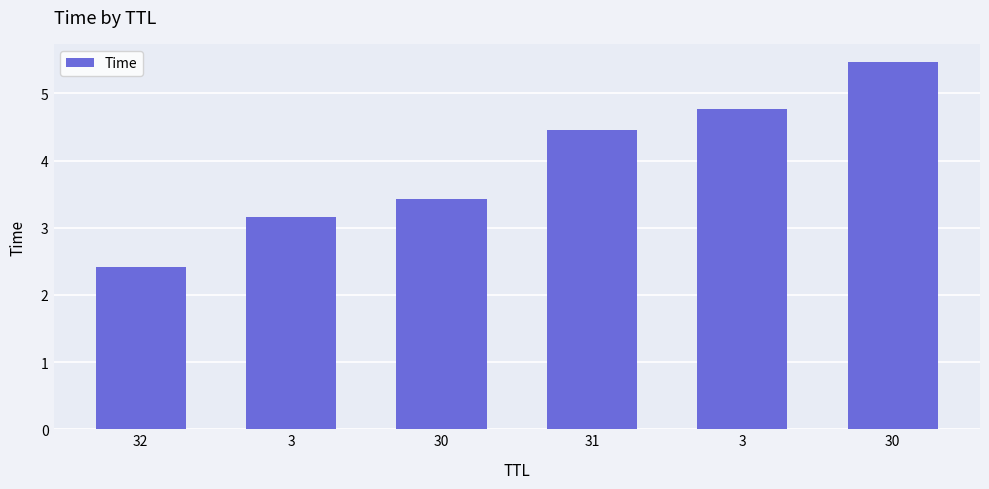

Reading right to left, list all the values displayed in this chart.

30=5.5	3=4.8	31=4.4	30=3.4	3=3.2	32=2.4